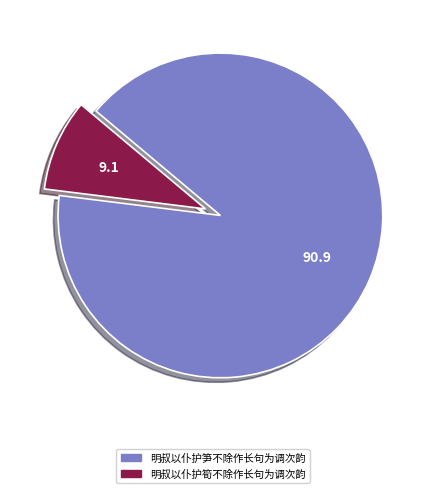

Combined, do 明叔以仆护笋不除作长句为调次韵 and 明叔以仆护筍不除作长句为调次韵 account for over 50%?

Yes